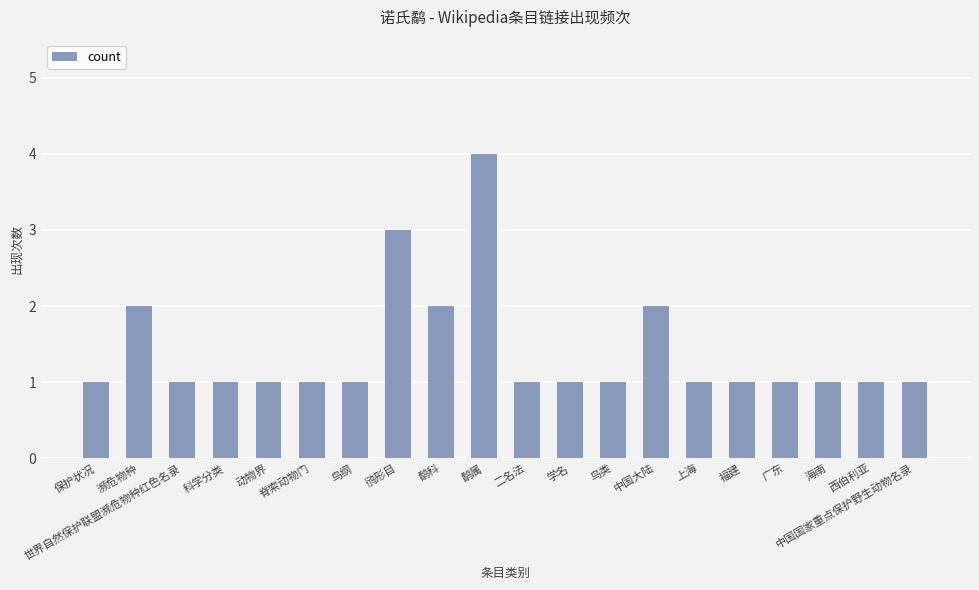

What is the label of the 9th bar from the left?

鹬科